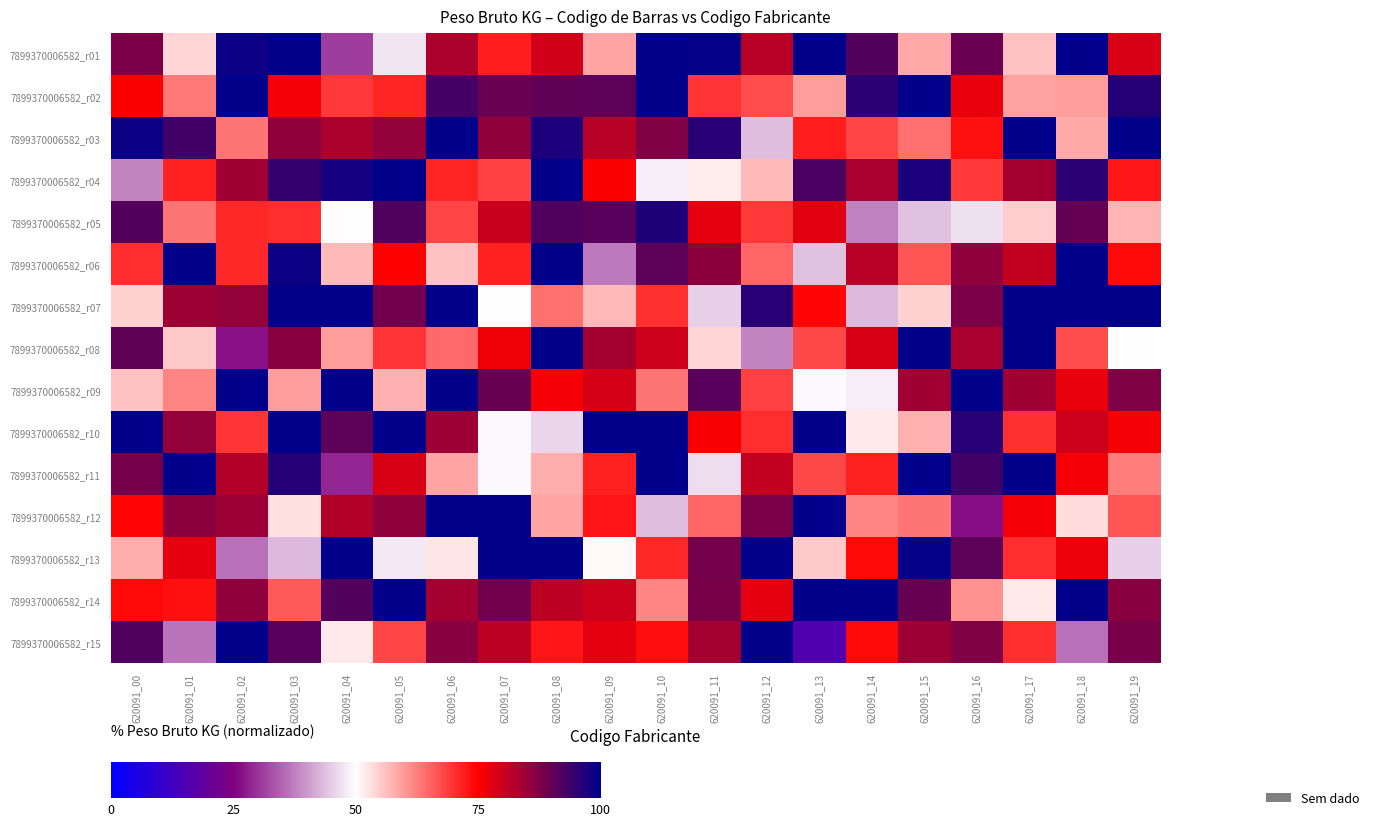

Which series has the widest spread of values?

7899370006582_r15